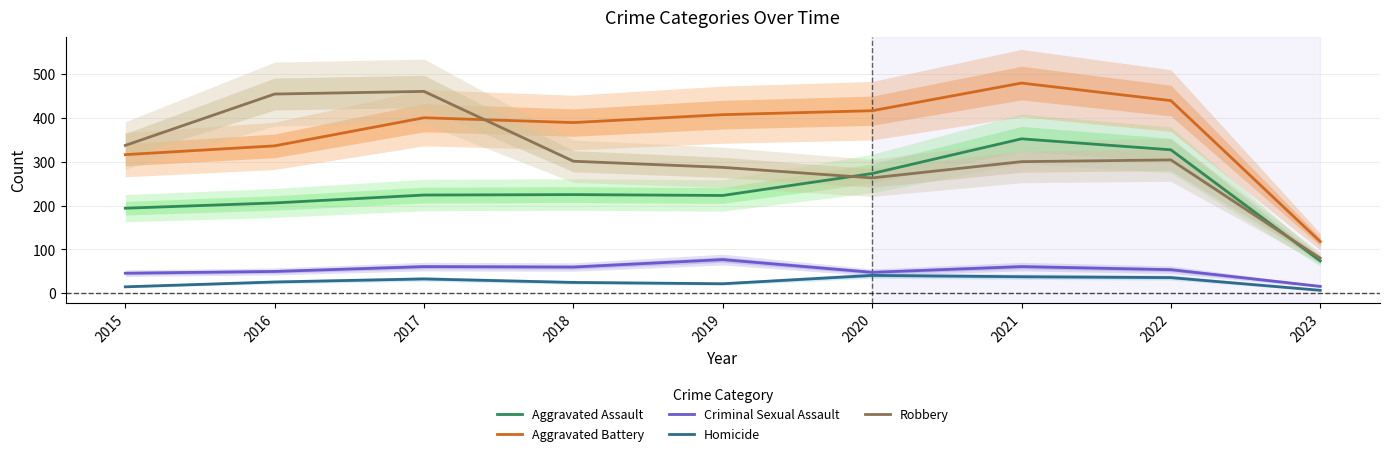

What is the spread (max minus min) of values at 2020?

375